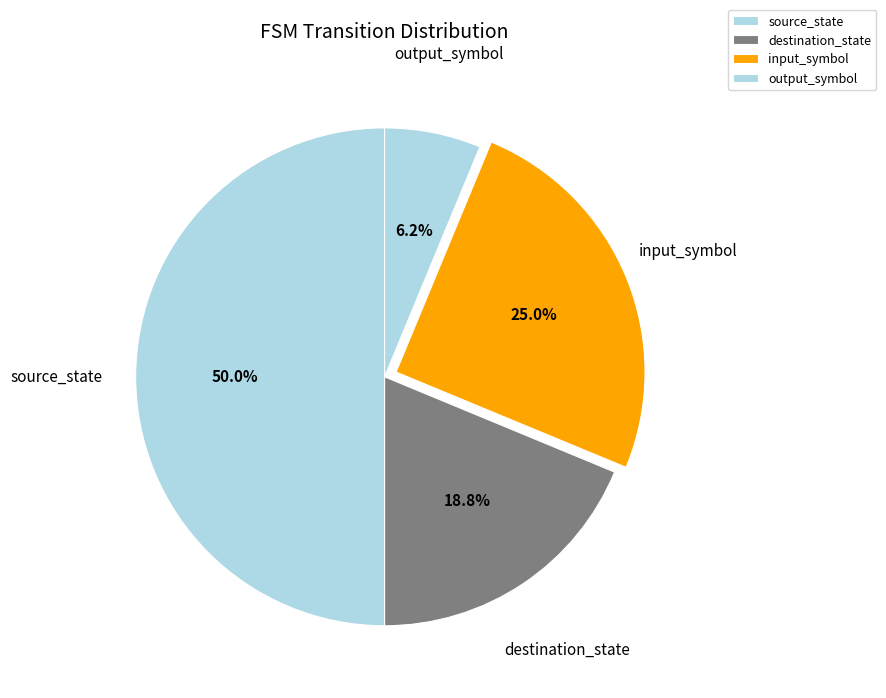

Count the number of slices in the pie.

4